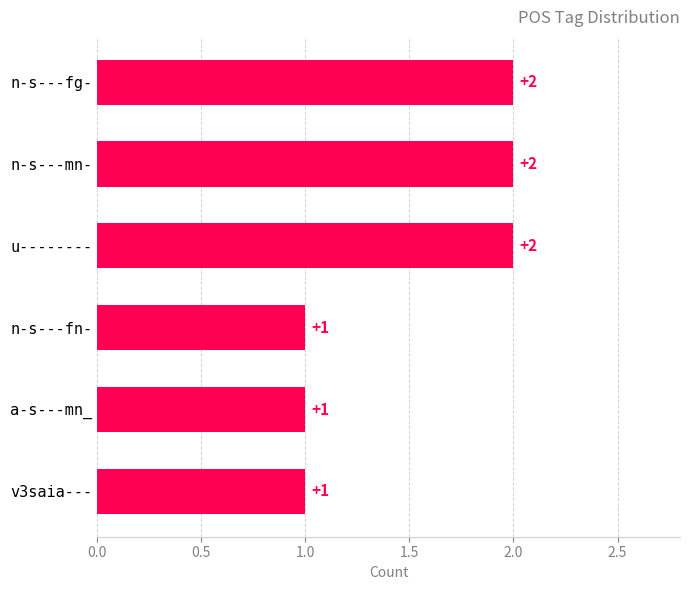

The chart shows a value of 2 at a-s---mn_. True or false?

False